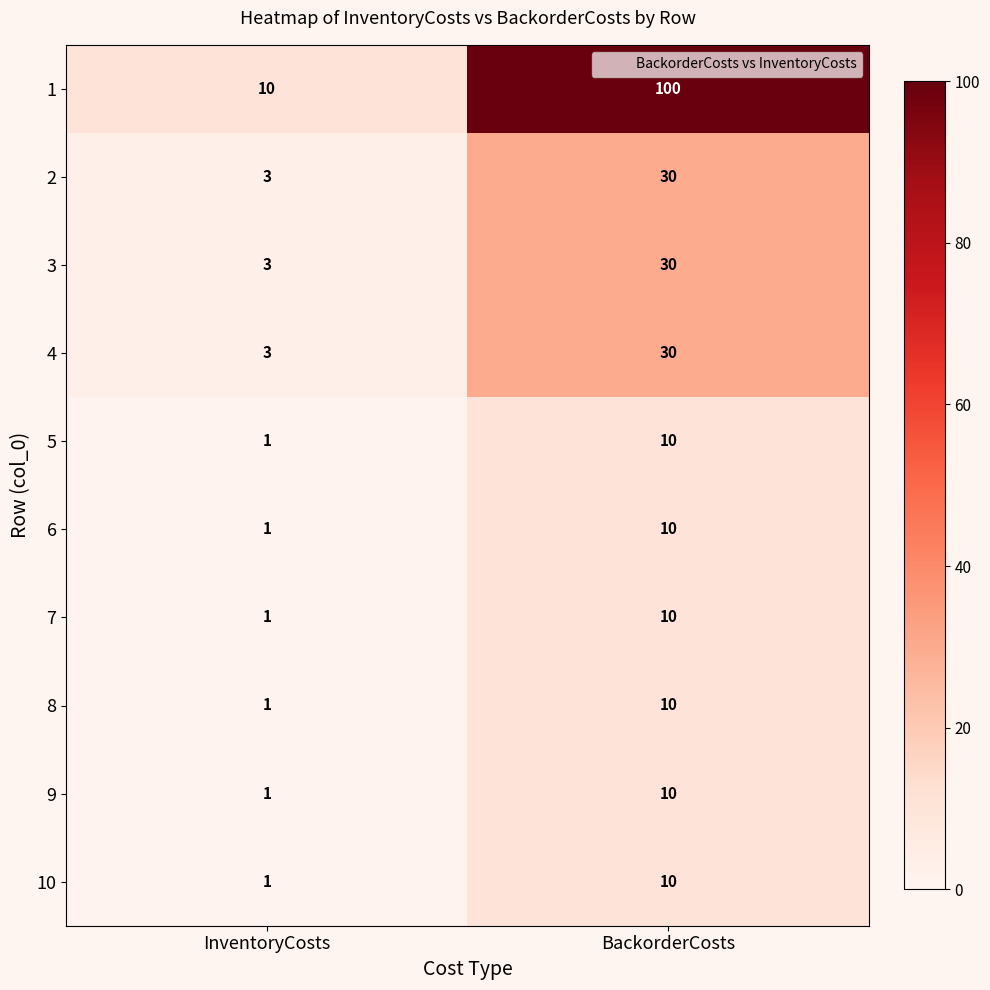

Which category has the lowest value in the 1 series?

InventoryCosts